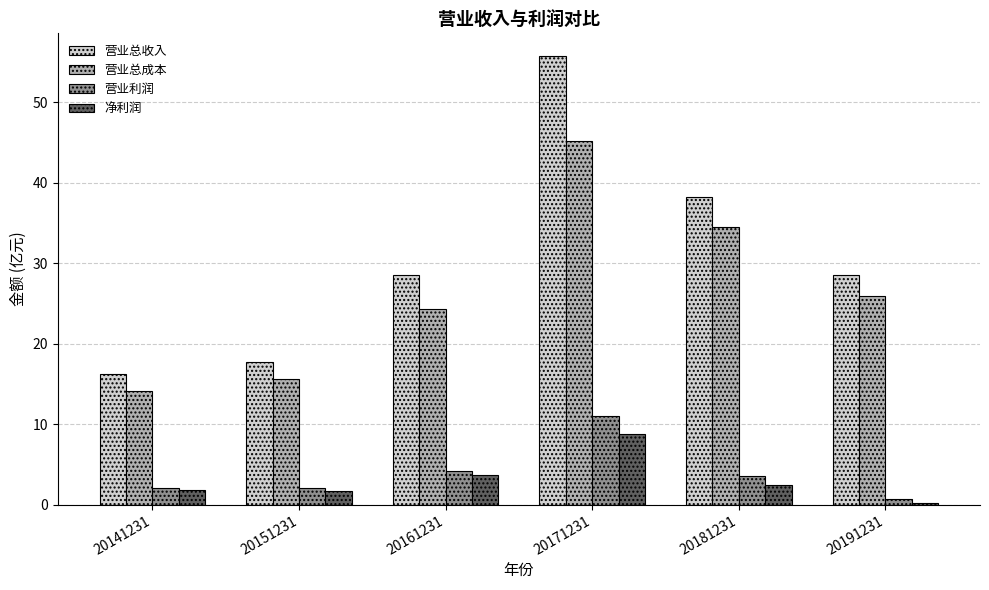

The value of 营业总成本 at 20181231 is 7.7. True or false?

False